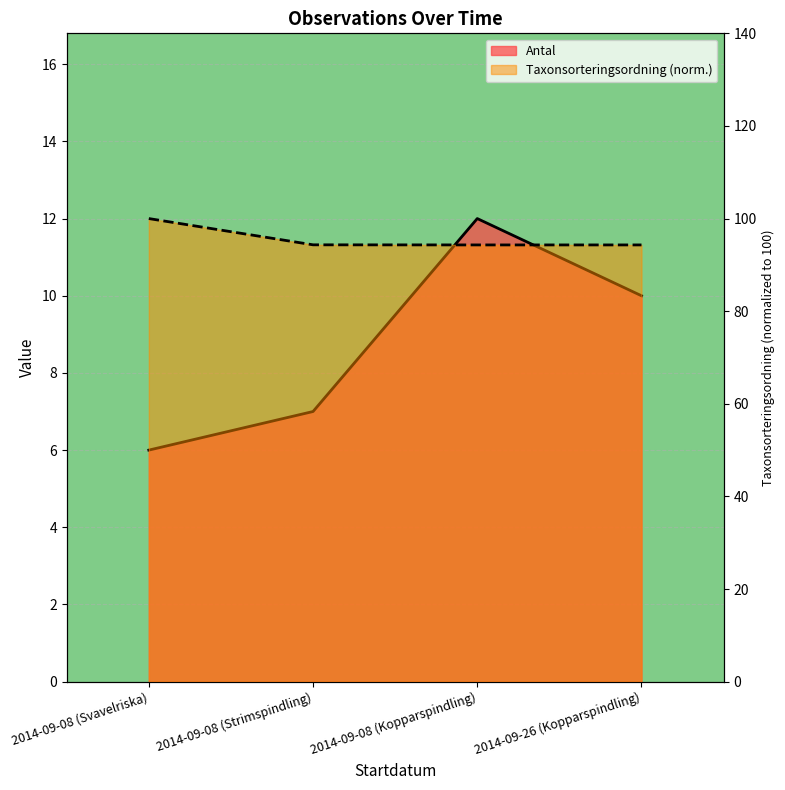

What is the smallest value displayed?

6.0